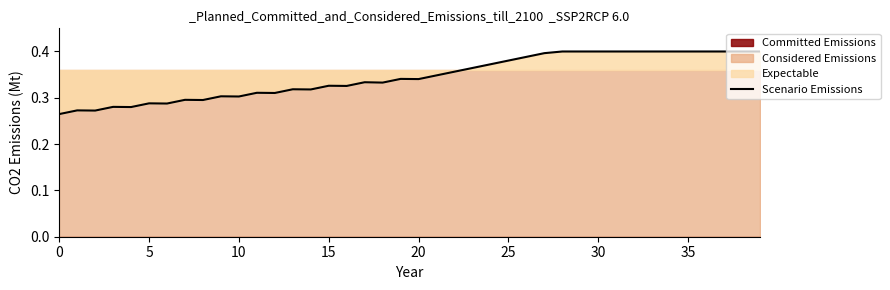

What value does the data have at 35?

0.4